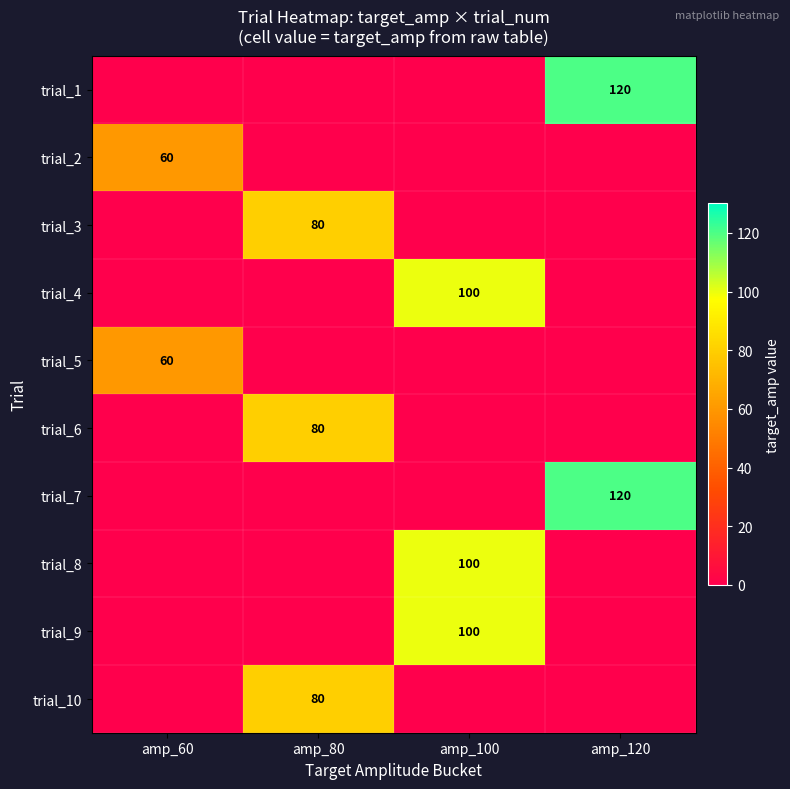

Which label corresponds to the largest value in the chart?

amp_120